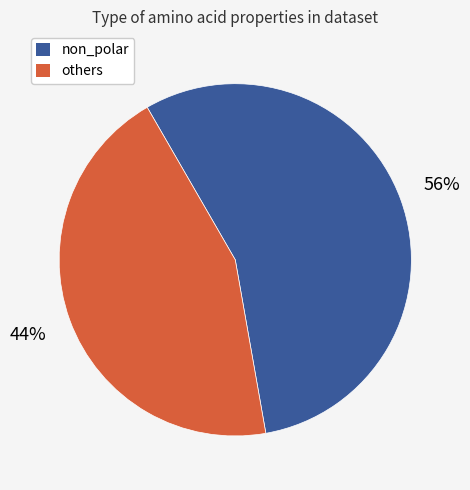

Is there any slice that represents more than half of the pie?

Yes